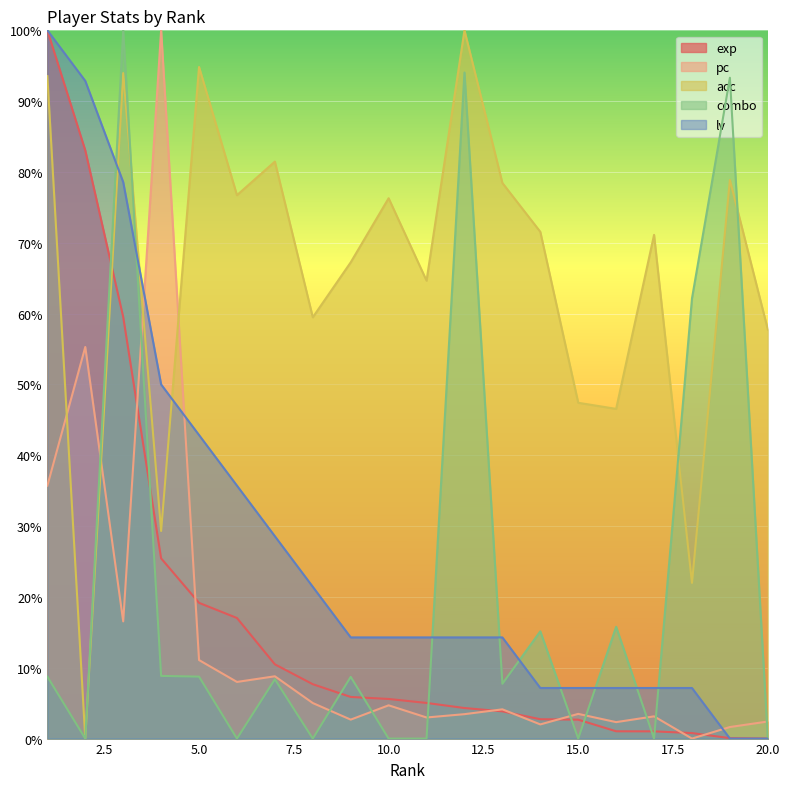

True or false: combo and pc intersect in this chart.

True